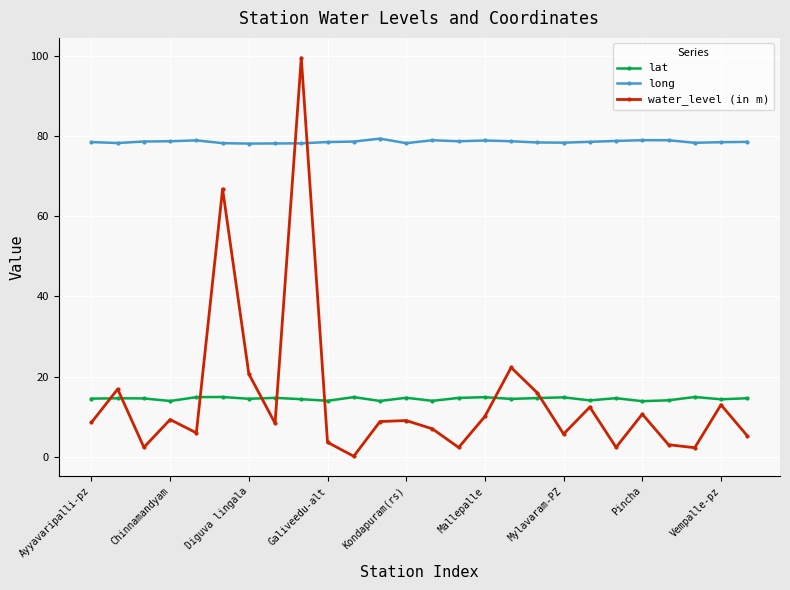

How many categories are shown in the chart?

26